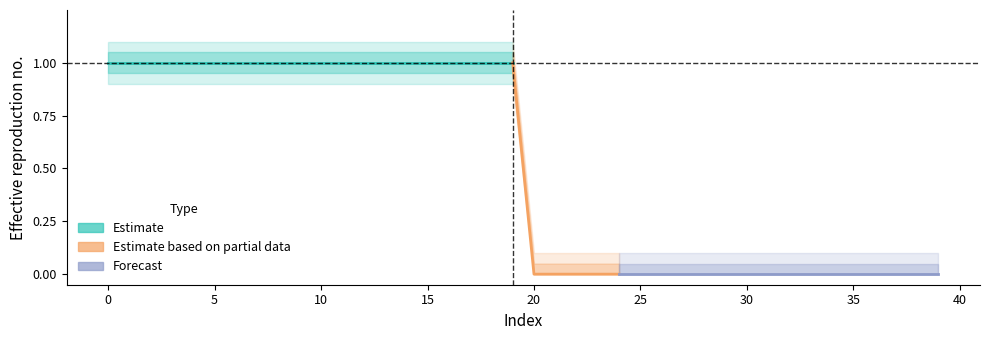

What is the maximum value shown in the chart?

1